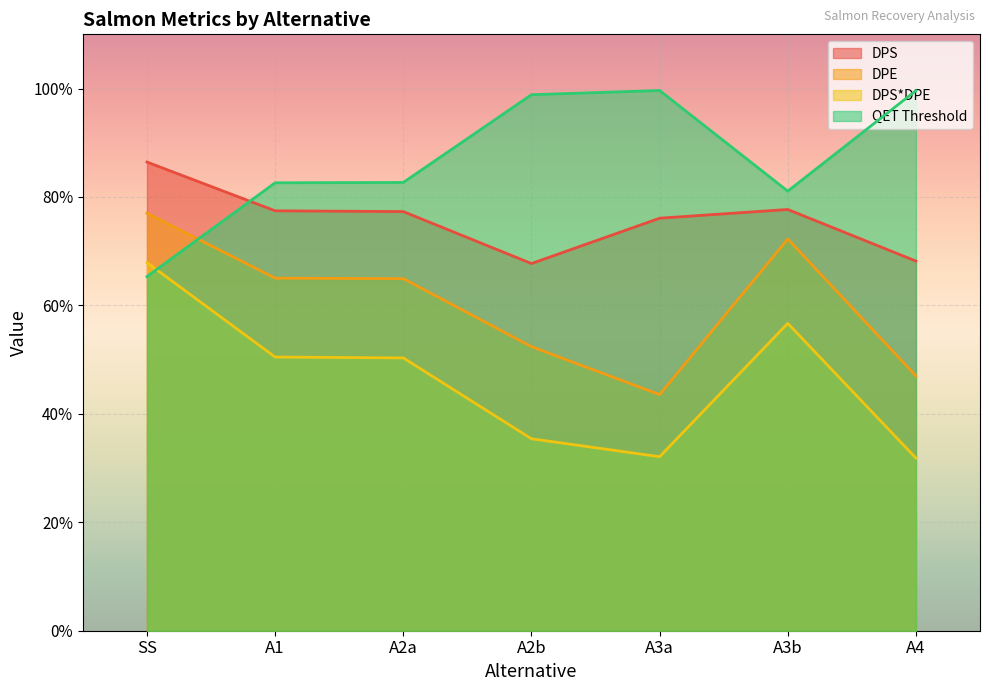

What are all the series names shown in the legend?

DPS, DPE, DPS*DPE, QET Threshold